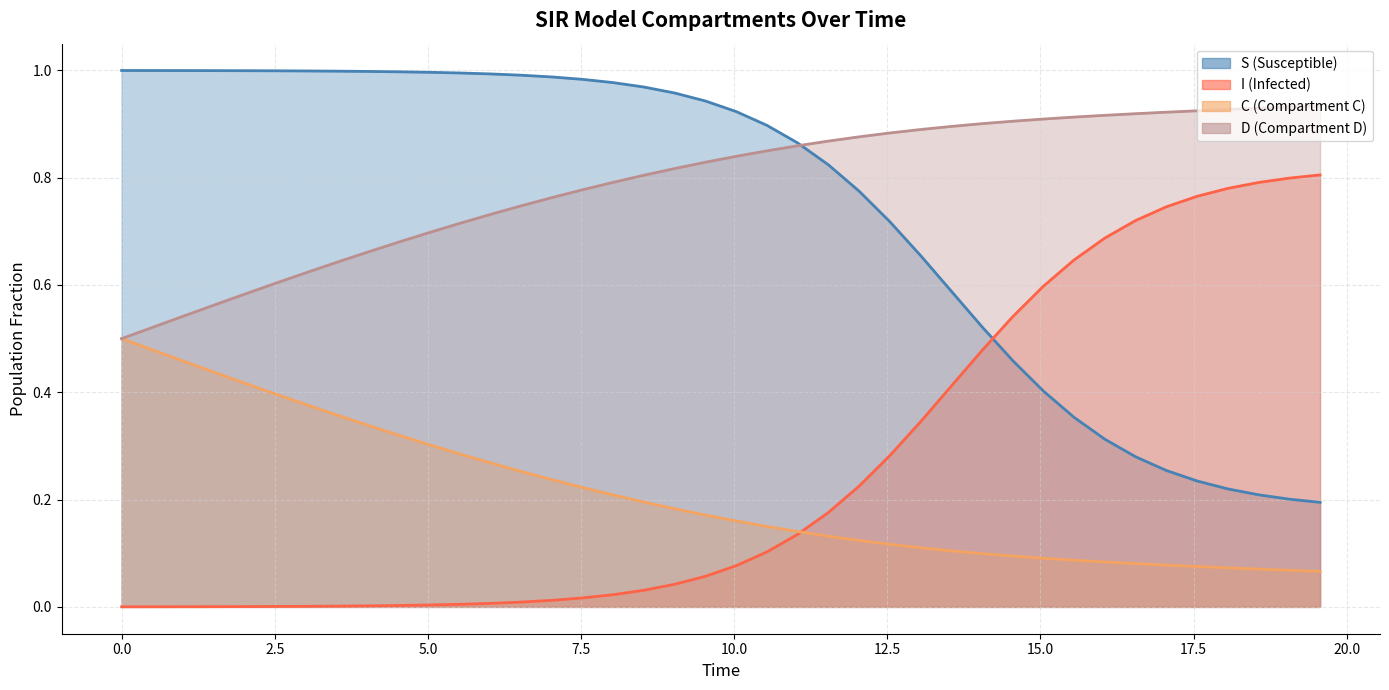

How many lines are shown in the chart?

4